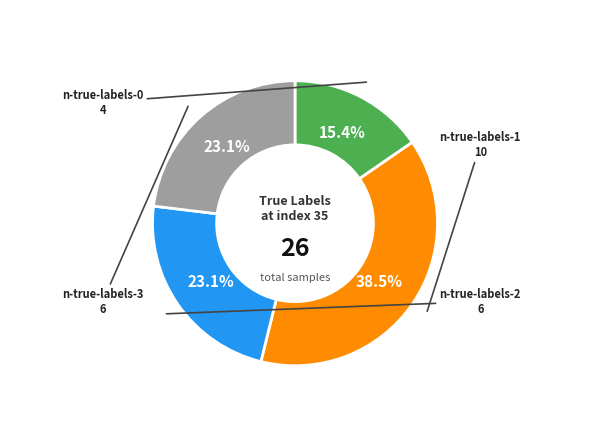

Count the number of slices in the pie.

4